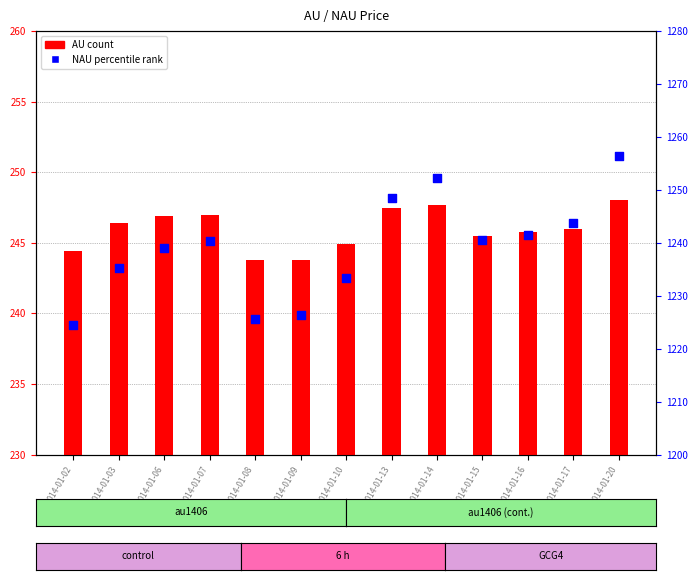

What are all the series names shown in the legend?

AU (count), NAU (percentile rank)